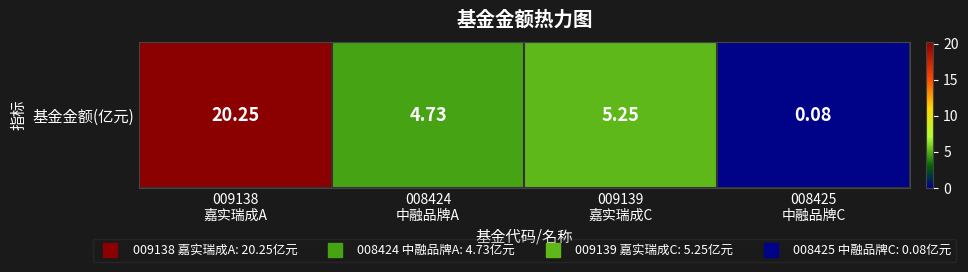

What is the sum of the values at 008425
中融品牌C and 009138
嘉实瑞成A?

20.3